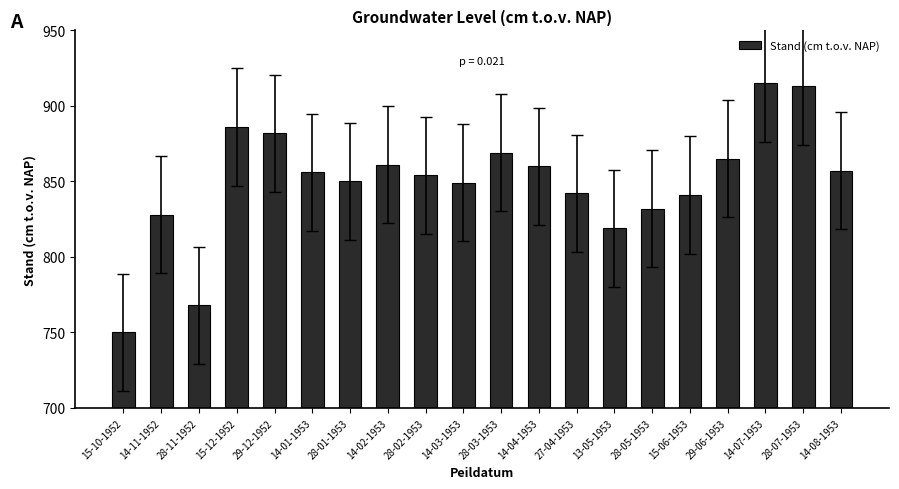

Are the bars horizontal?

No